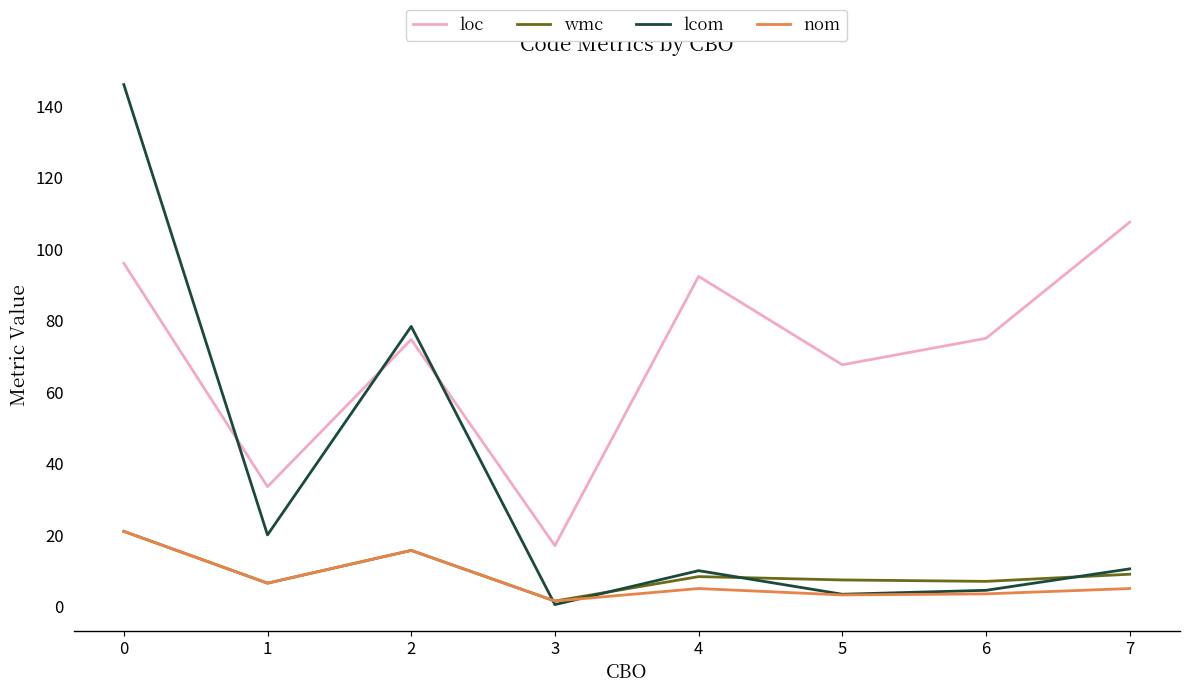

What is the difference between the highest and lowest values at 1?

27.0